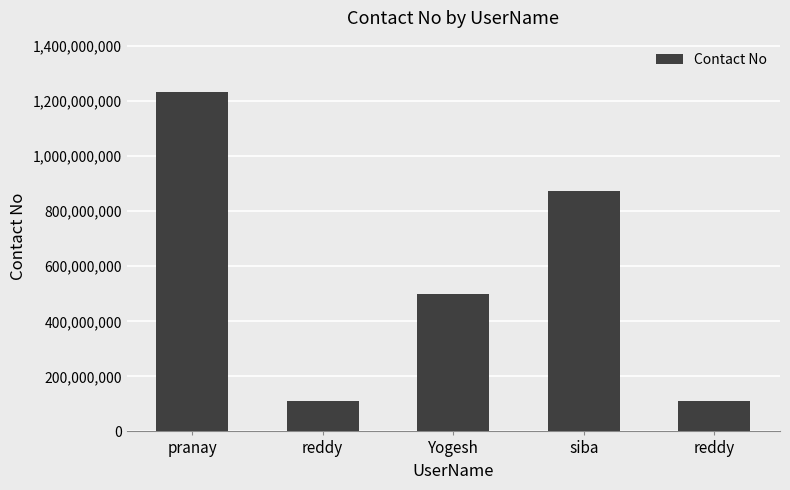

How many data points are less than 498431684?

2